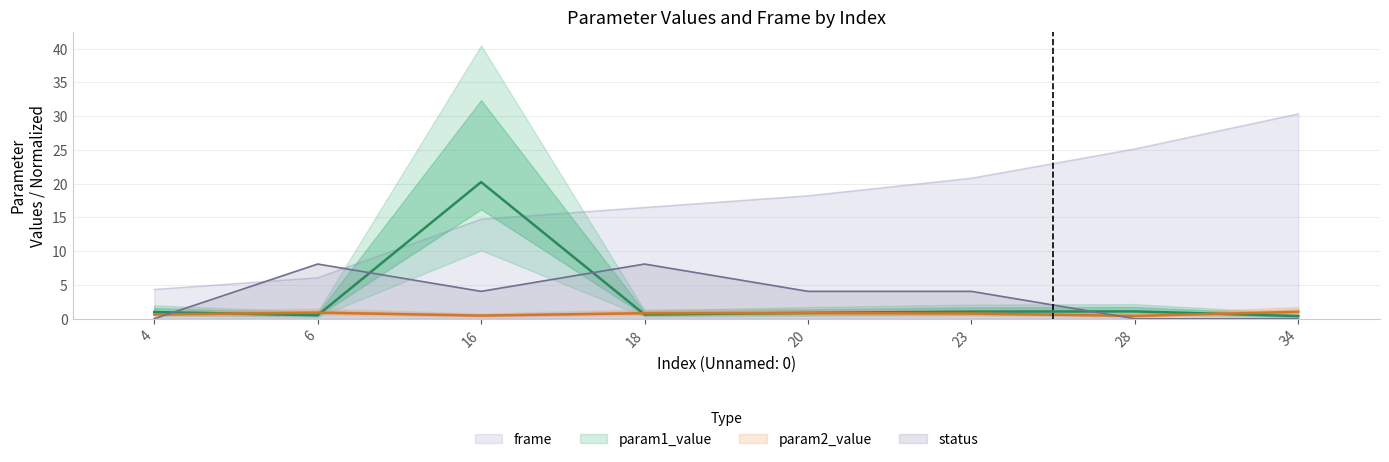

At how many categories does at least one series exceed 29?

1